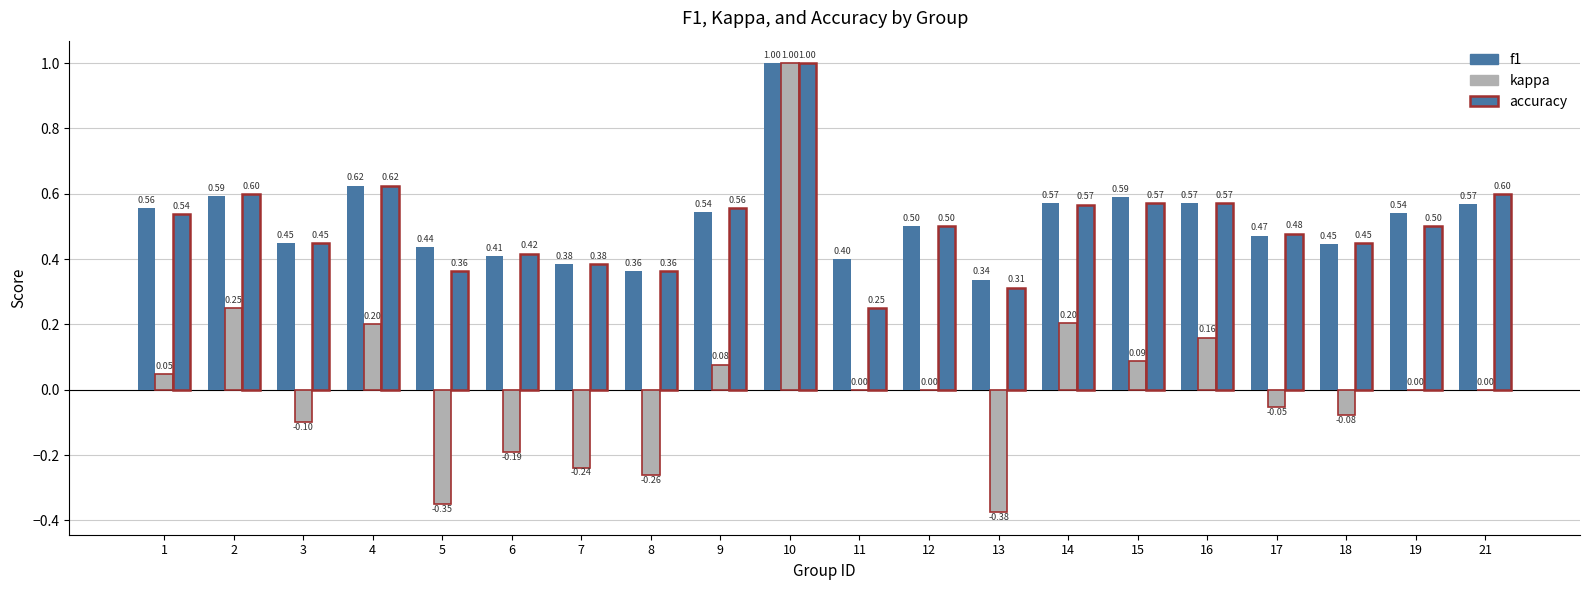

Does the chart contain stacked bars?

No